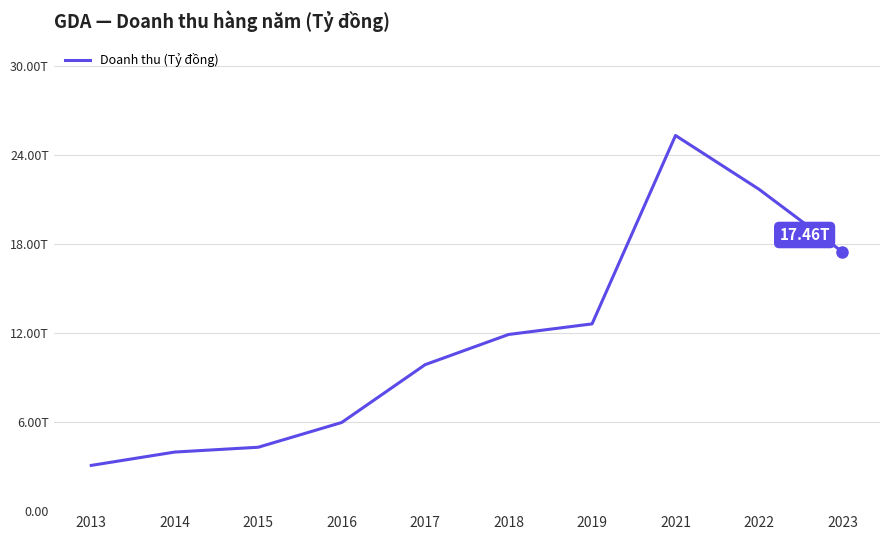

Reading left to right, extract all data points from this chart.

2013=3.1	2014=4.0	2015=4.3	2016=6.0	2017=9.9	2018=11.9	2019=12.6	2021=25.3	2022=21.7	2023=17.5